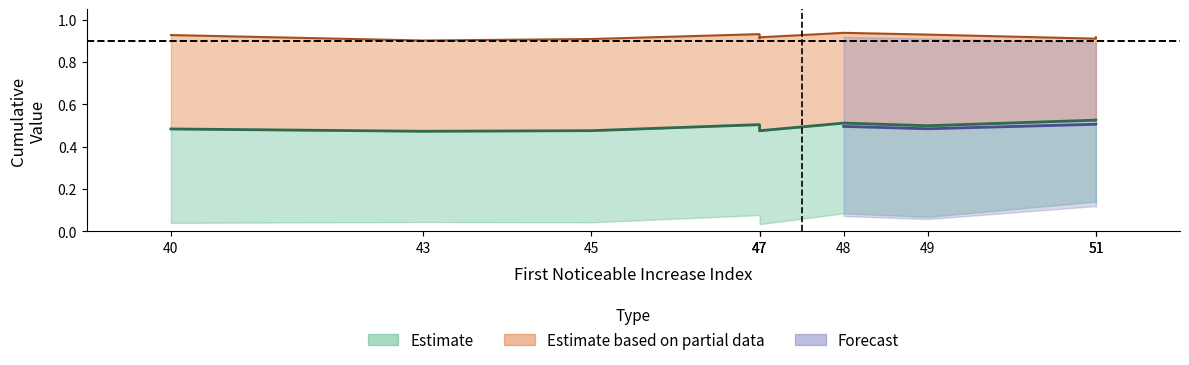

True or false: the data shows 0.9 at 47.

True